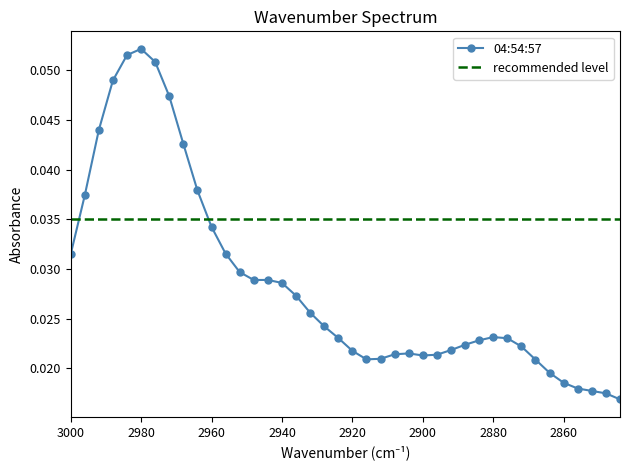

Which label corresponds to the smallest value in the chart?

2844